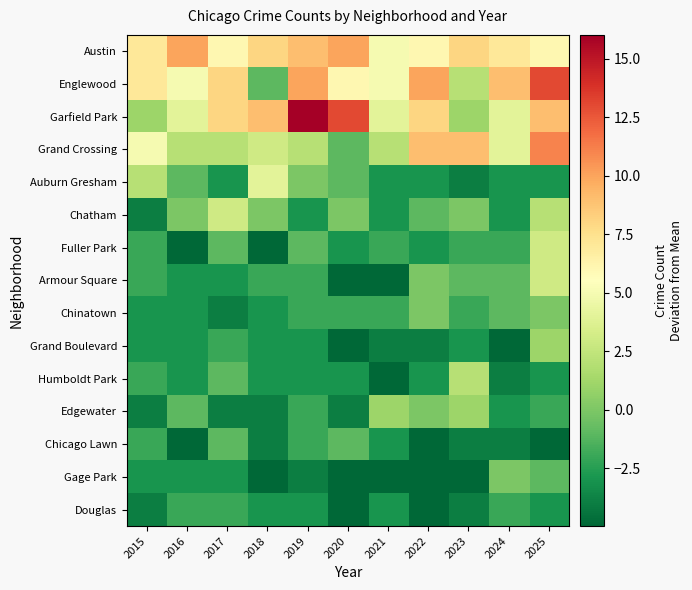

Reading right to left, list all the values displayed in this chart.

Austin: 2025=6.0	2024=7.0	2023=8.0	2022=6.0	2021=5.0	2020=10.0	2019=9.0	2018=8.0	2017=6.0	2016=10.0	2015=7.0
Englewood: 2025=13.0	2024=9.0	2023=2.0	2022=10.0	2021=5.0	2020=6.0	2019=10.0	2018=-1.0	2017=8.0	2016=5.0	2015=7.0
Garfield Park: 2025=9.0	2024=4.0	2023=1.0	2022=8.0	2021=4.0	2020=13.0	2019=16.0	2018=9.0	2017=8.0	2016=4.0	2015=1.0
Grand Crossing: 2025=11.0	2024=4.0	2023=9.0	2022=9.0	2021=2.0	2020=-1.0	2019=2.0	2018=3.0	2017=2.0	2016=2.0	2015=5.0
Auburn Gresham: 2025=-3.0	2024=-3.0	2023=-4.0	2022=-3.0	2021=-3.0	2020=-1.0	2019=0.0	2018=4.0	2017=-3.0	2016=-1.0	2015=2.0
Chatham: 2025=2.0	2024=-3.0	2023=0.0	2022=-1.0	2021=-3.0	2020=0.0	2019=-3.0	2018=0.0	2017=3.0	2016=0.0	2015=-4.0
Fuller Park: 2025=3.0	2024=-2.0	2023=-2.0	2022=-3.0	2021=-2.0	2020=-3.0	2019=-1.0	2018=-5.0	2017=-1.0	2016=-5.0	2015=-2.0
Armour Square: 2025=3.0	2024=-1.0	2023=-1.0	2022=0.0	2021=-5.0	2020=-5.0	2019=-2.0	2018=-2.0	2017=-3.0	2016=-3.0	2015=-2.0
Chinatown: 2025=0.0	2024=-1.0	2023=-2.0	2022=0.0	2021=-2.0	2020=-2.0	2019=-2.0	2018=-3.0	2017=-4.0	2016=-3.0	2015=-3.0
Grand Boulevard: 2025=1.0	2024=-5.0	2023=-3.0	2022=-4.0	2021=-4.0	2020=-5.0	2019=-3.0	2018=-3.0	2017=-2.0	2016=-3.0	2015=-3.0
Humboldt Park: 2025=-3.0	2024=-4.0	2023=2.0	2022=-3.0	2021=-5.0	2020=-3.0	2019=-3.0	2018=-3.0	2017=-1.0	2016=-3.0	2015=-2.0
Edgewater: 2025=-2.0	2024=-3.0	2023=1.0	2022=0.0	2021=1.0	2020=-4.0	2019=-2.0	2018=-4.0	2017=-4.0	2016=-1.0	2015=-4.0
Chicago Lawn: 2025=-5.0	2024=-4.0	2023=-4.0	2022=-5.0	2021=-3.0	2020=-1.0	2019=-2.0	2018=-4.0	2017=-1.0	2016=-5.0	2015=-2.0
Gage Park: 2025=-1.0	2024=0.0	2023=-5.0	2022=-5.0	2021=-5.0	2020=-5.0	2019=-4.0	2018=-5.0	2017=-3.0	2016=-3.0	2015=-3.0
Douglas: 2025=-3.0	2024=-2.0	2023=-4.0	2022=-5.0	2021=-3.0	2020=-5.0	2019=-3.0	2018=-3.0	2017=-2.0	2016=-2.0	2015=-4.0